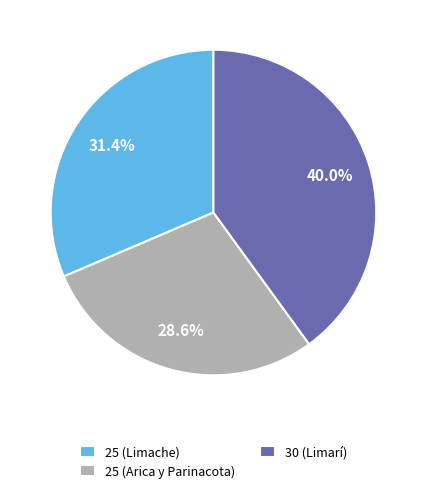

The 30 (Limarí) slice represents 40% of the pie. True or false?

True